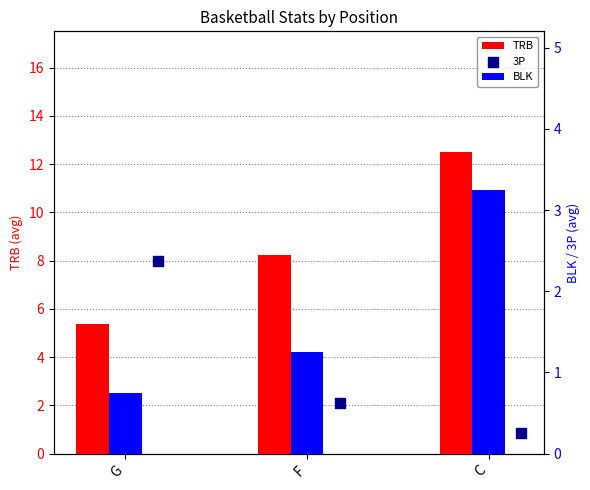

Which series has the largest Y range (max minus min)?

TRB